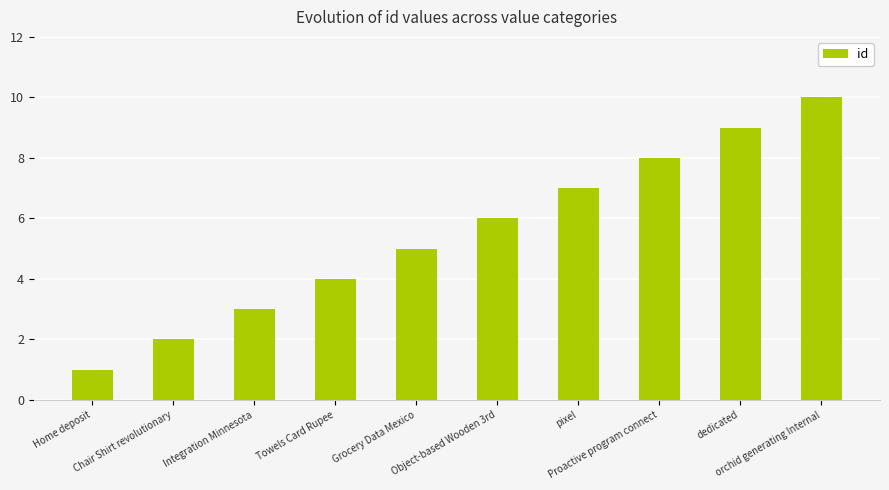

True or false: the data shows 2 at Chair Shirt revolutionary.

True